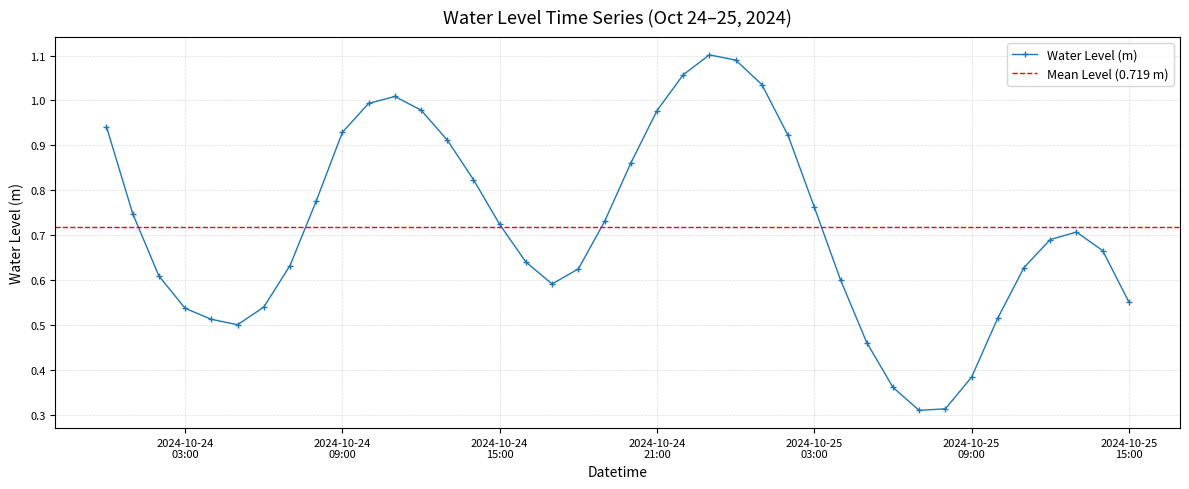

True or false: there are more than 2 points higher than both neighbors.

True